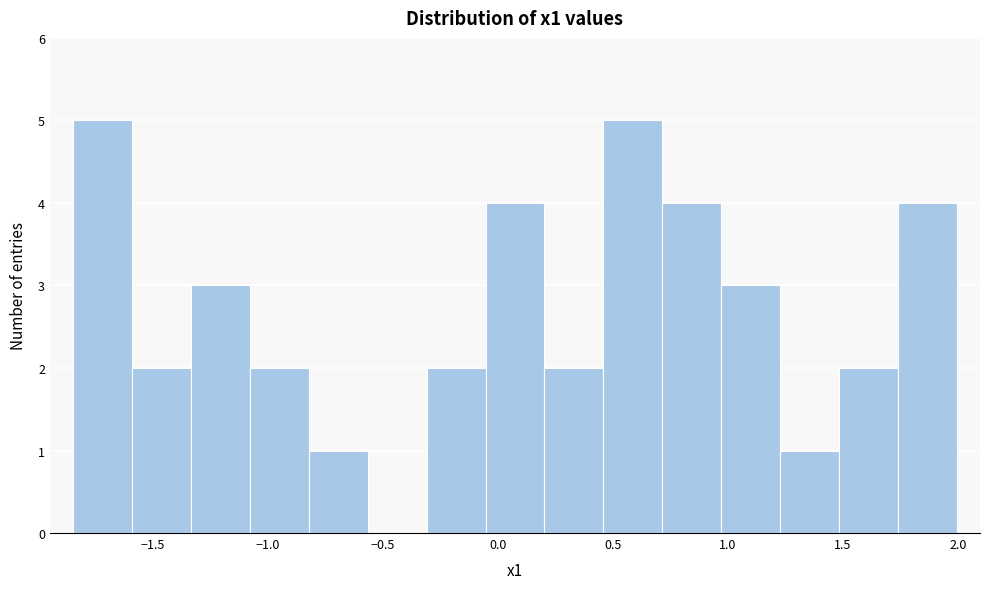

Reading left to right, list every bar in this chart as the range it spans on the x-axis followed by its height. Neither the bar edges nor the heights are printed on the chart, so give them approximately, as read against the axes.

-1.85 to -1.60: 5
-1.60 to -1.35: 2
-1.35 to -1.10: 3
-1.10 to -0.80: 2
-0.80 to -0.55: 1
-0.55 to -0.30: 0
-0.30 to -0.05: 2
-0.05 to 0.20: 4
0.20 to 0.45: 2
0.45 to 0.70: 5
0.70 to 0.95: 4
0.95 to 1.25: 3
1.25 to 1.50: 1
1.50 to 1.75: 2
1.75 to 2.00: 4